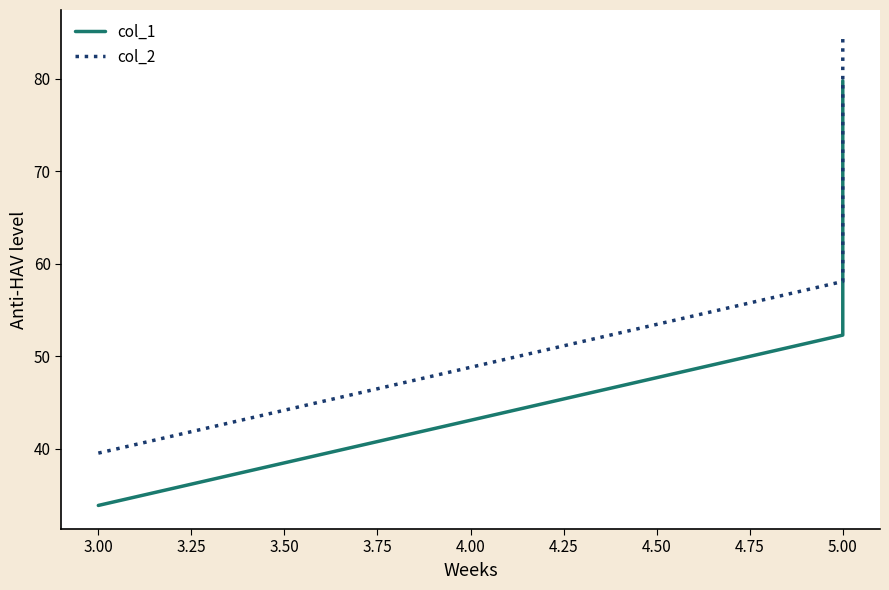

The value of col_2 at 5.00 is 17.5. True or false?

False